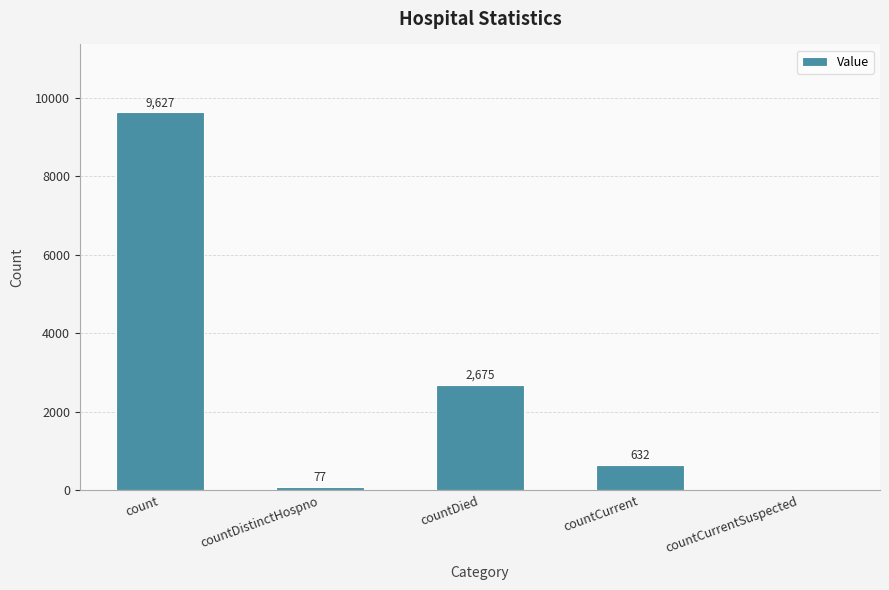

What is the approximate value at countCurrent, to the nearest 100?

600